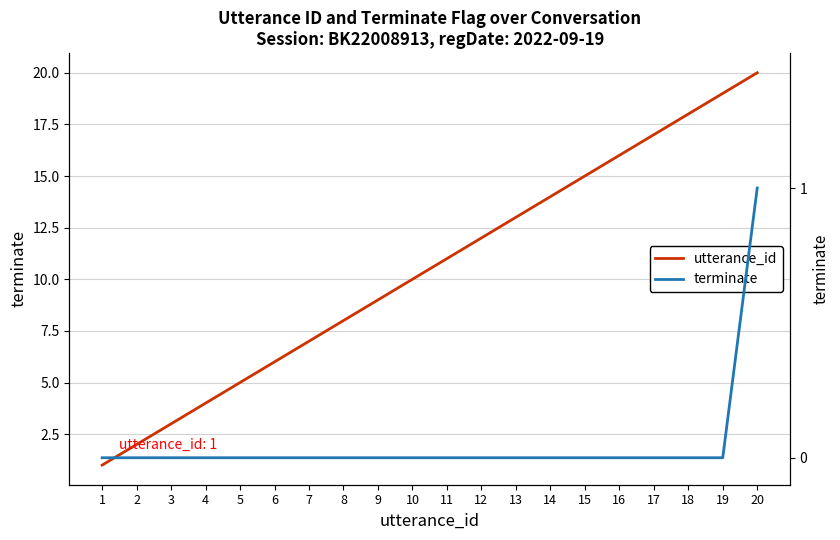

Reading left to right, what are all the values shown in this chart?

utterance_id: 1	2	3	4	5	6	7	8	9	10	11	12	13	14	15	16	17	18	19	20
terminate: 0	0	0	0	0	0	0	0	0	0	0	0	0	0	0	0	0	0	0	1